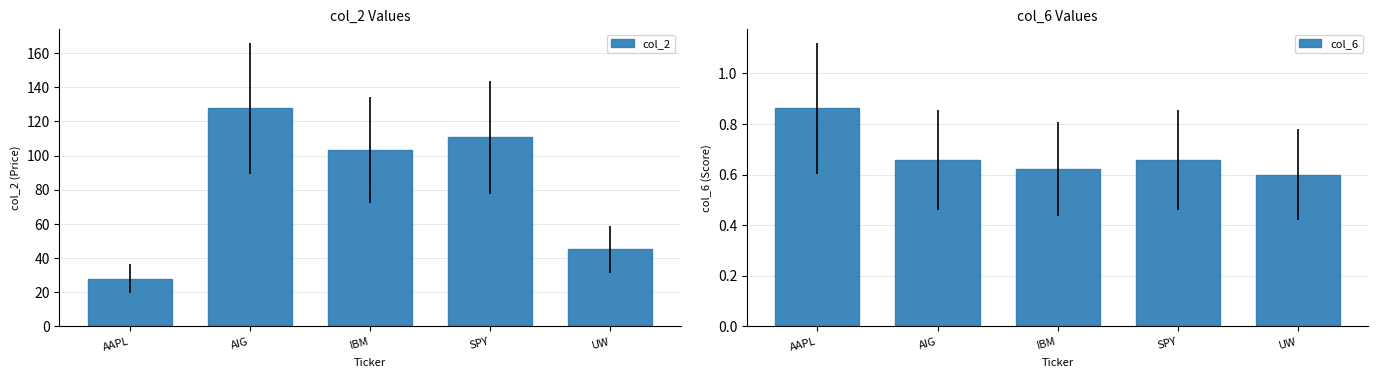

Between AIG and IBM, which series saw the biggest shift?

col_2